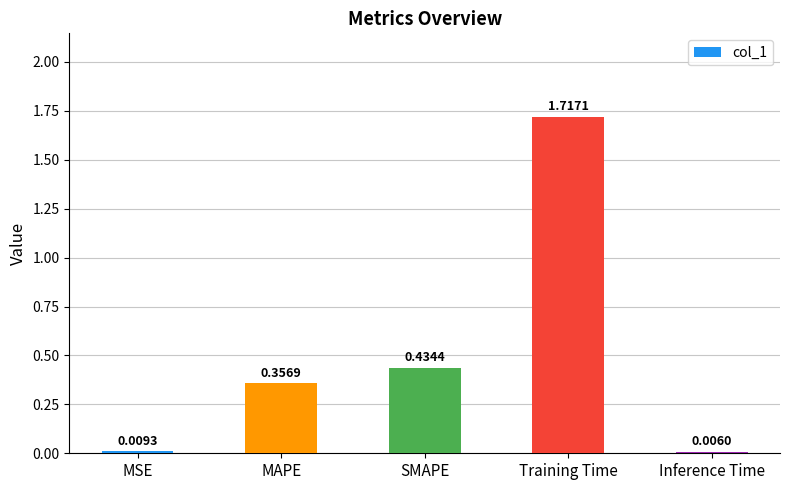

What is the sum of the values at SMAPE and Training Time?

2.2